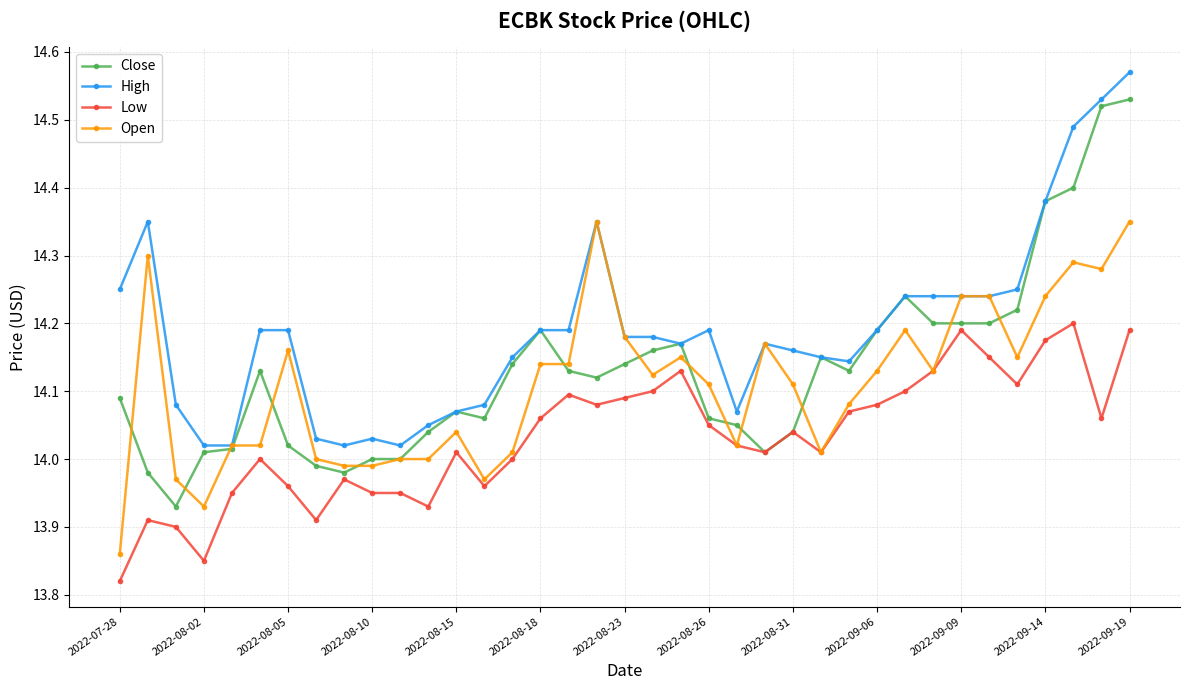

True or false: Low and High cross at least once.

False